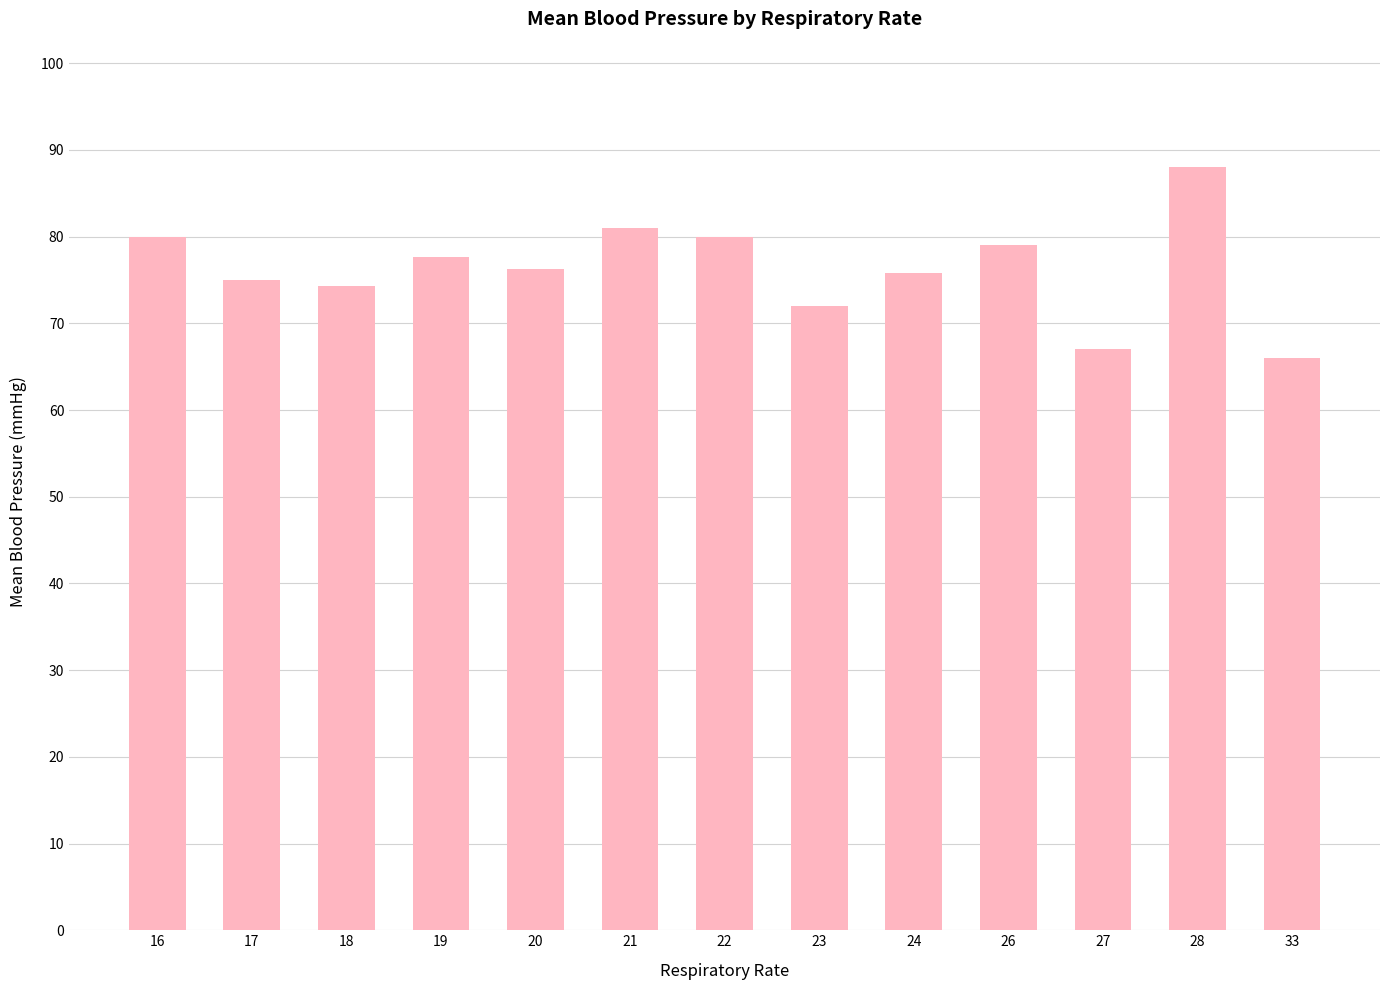

What is the change in value from 17 to 23?

-3.0